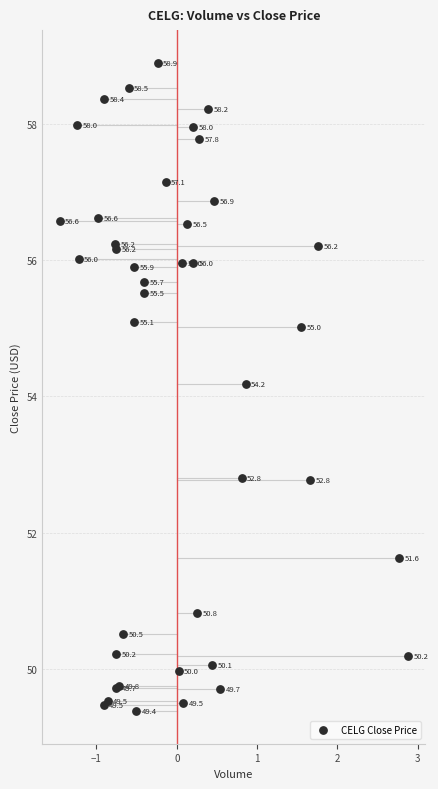

What Y value in the scatter plot is closest to 54?

54.2